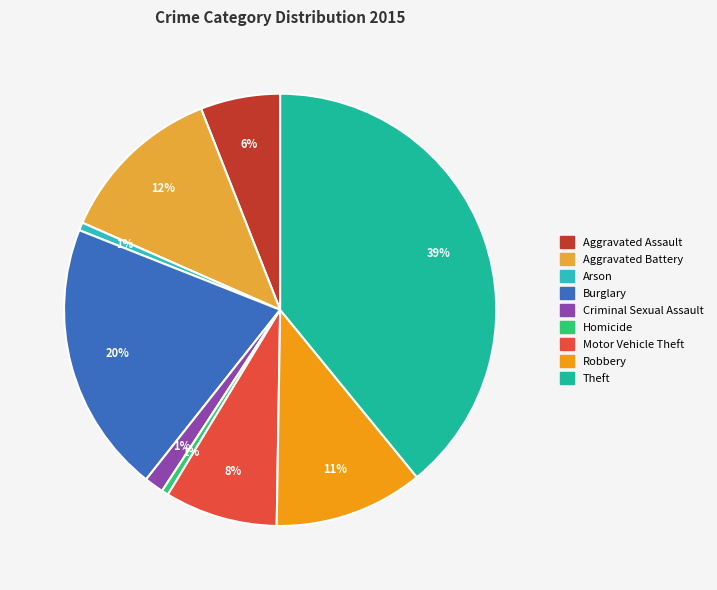

Approximately how many times larger is the value at Aggravated Assault compared to Aggravated Battery?

0.5